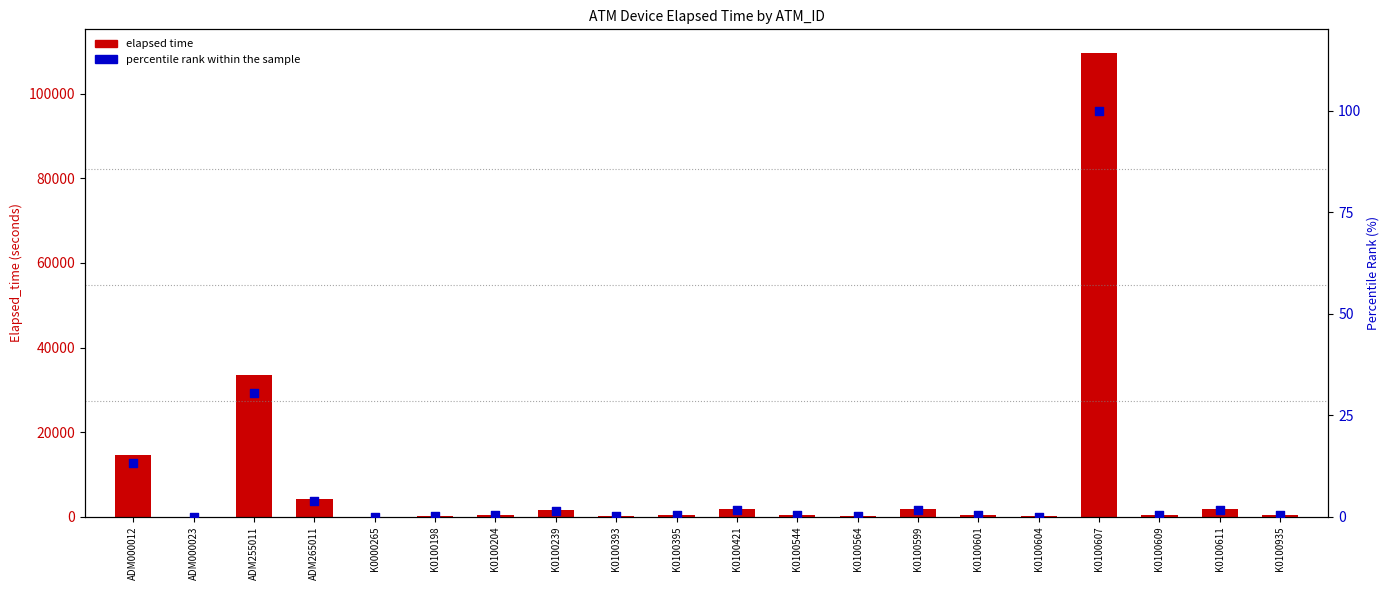

What is the total value across all series at K0100395?

450.4